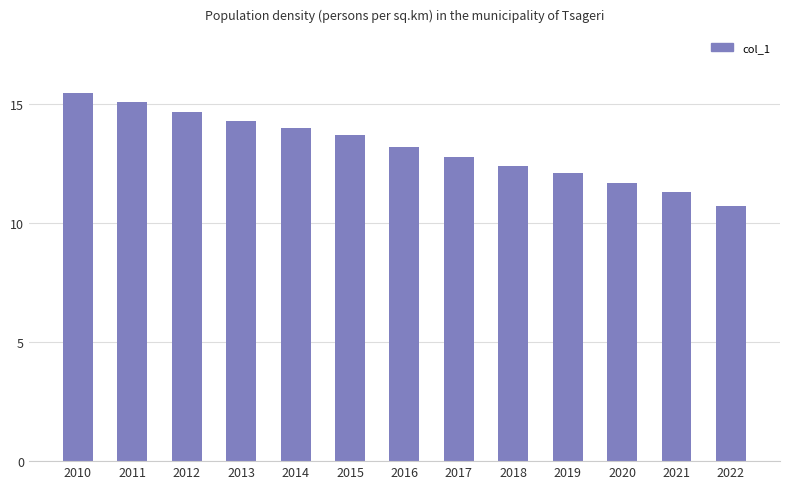

Rank the categories by value from lowest to highest.

2022, 2021, 2020, 2019, 2018, 2017, 2016, 2015, 2014, 2013, 2012, 2011, 2010